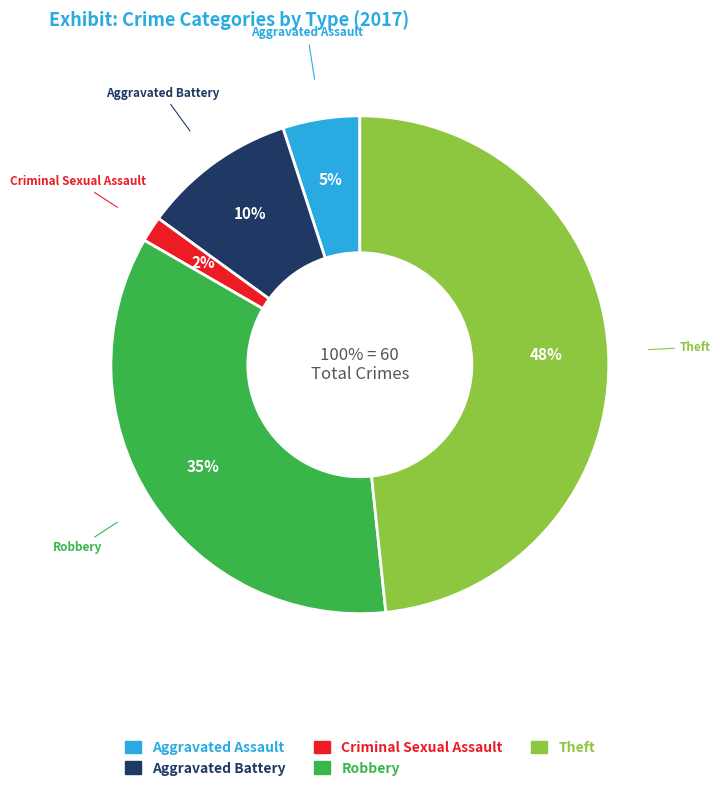

Do Aggravated Battery and Arson together represent more than half of the pie?

No